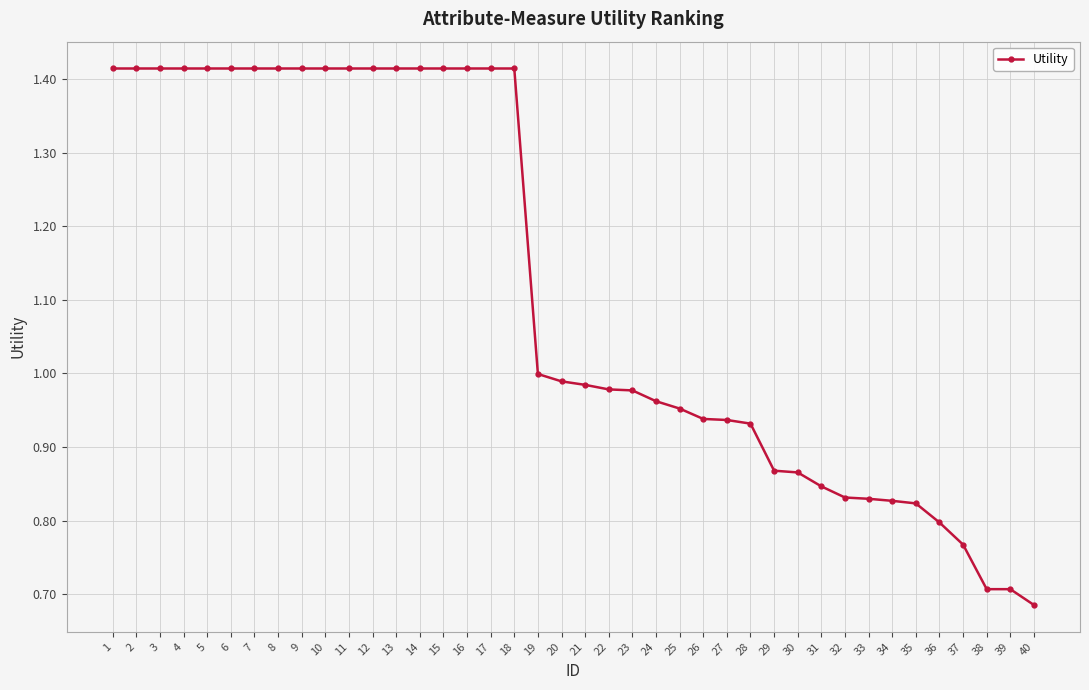

The value at 25 is 1.0. True or false?

True